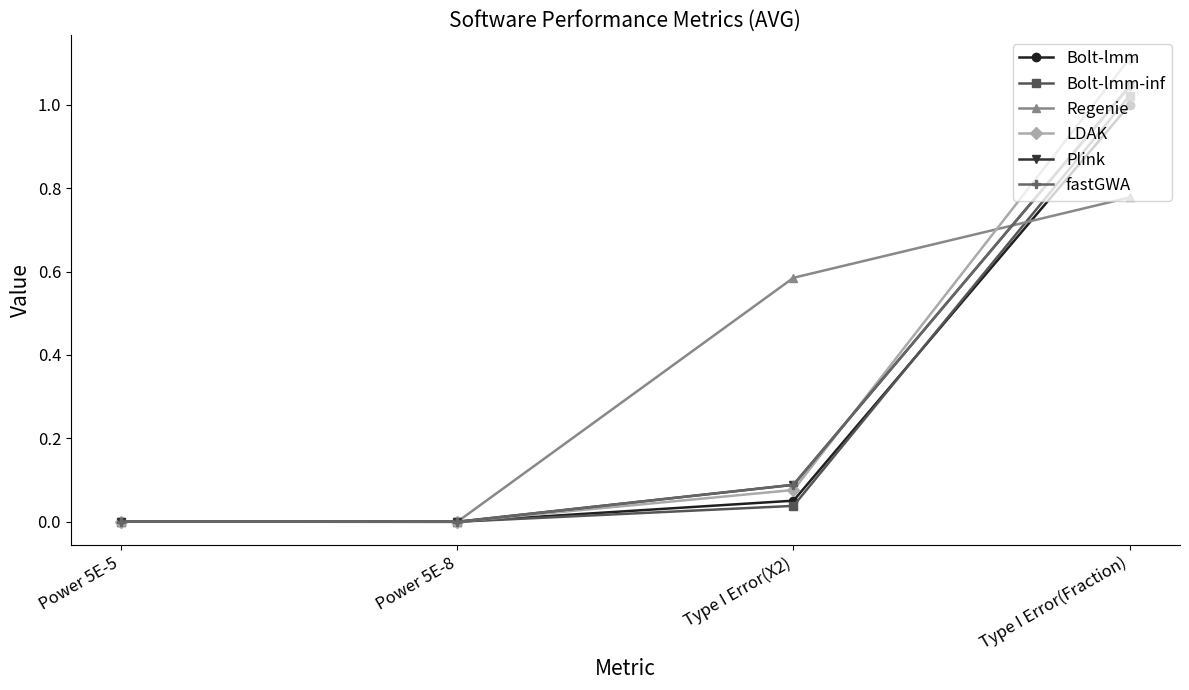

Which series has the largest range (max minus min)?

LDAK